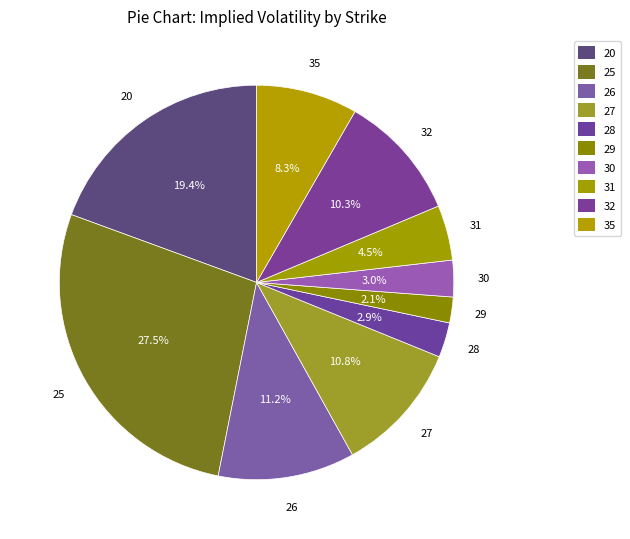

How many slices are in this pie chart?

10